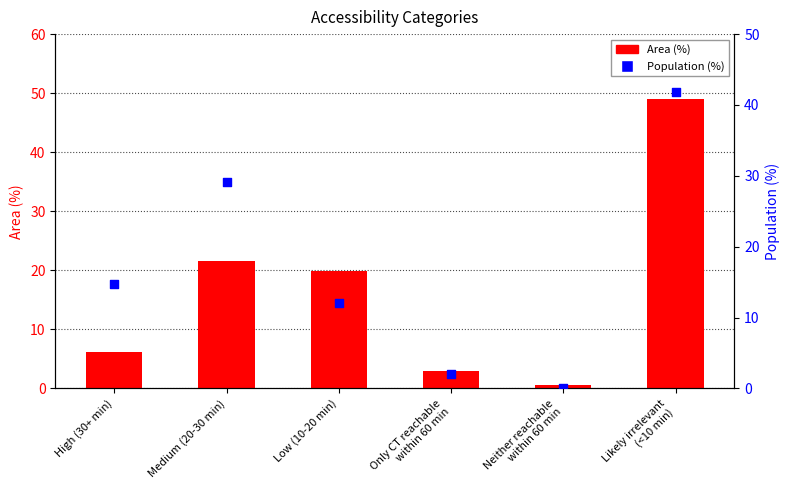

What is the total value across all series at Likely irrelevant
(<10 min)?

90.8